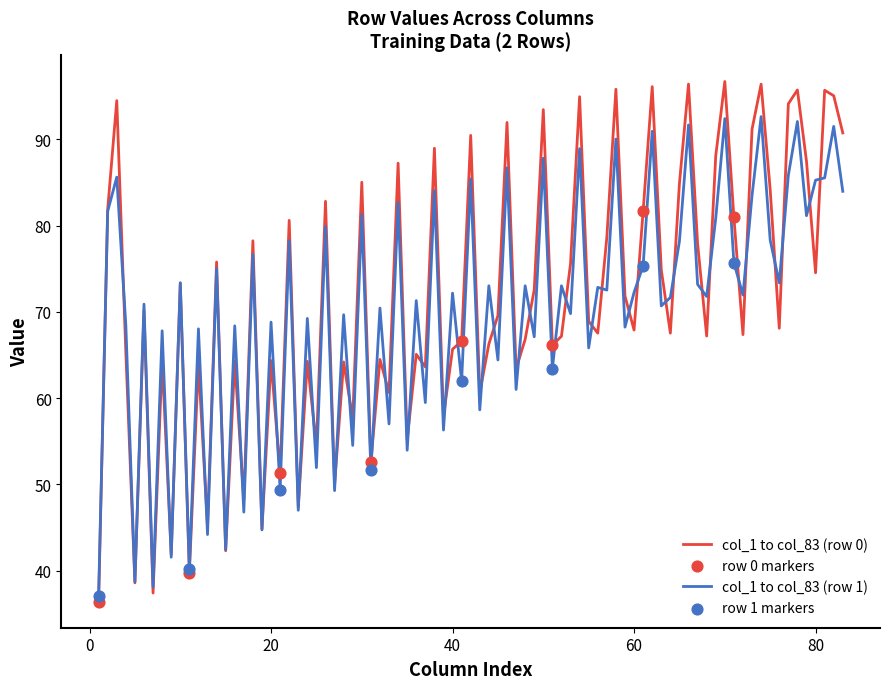

Which series has the widest spread of values?

col_1 to col_83 (row 0)